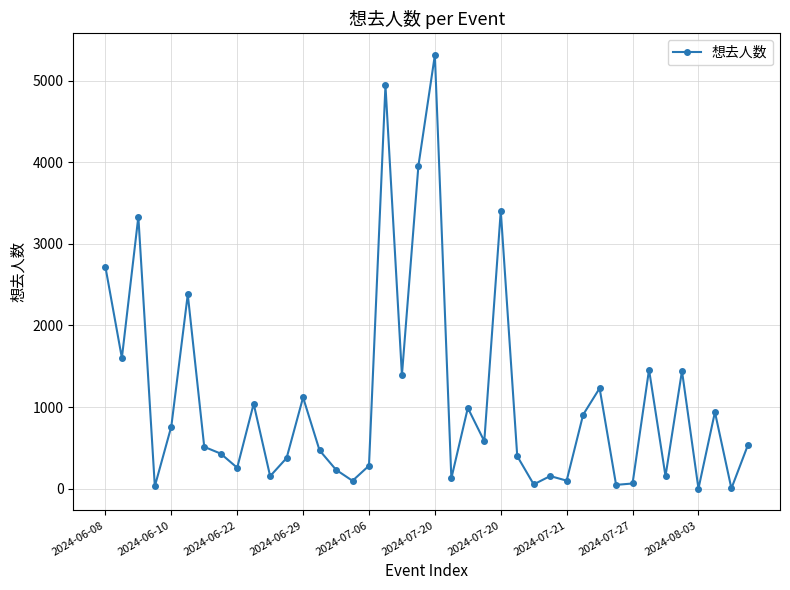

What is the average value?

1100